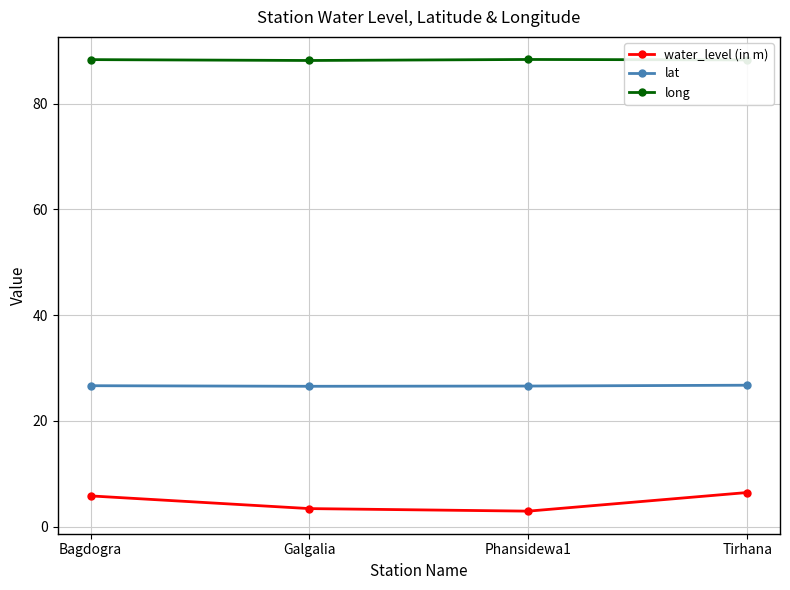

Read the long value at Galgalia.

88.1